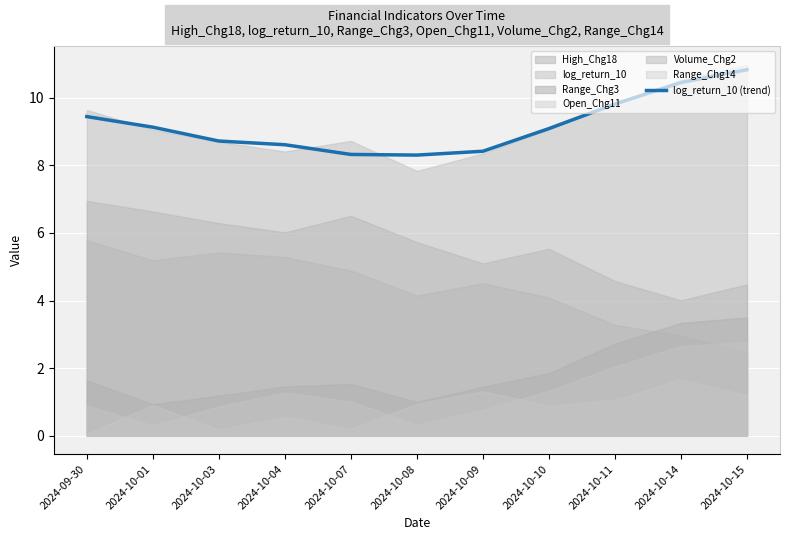

The value at 2024-10-09 is 8.4. True or false?

True